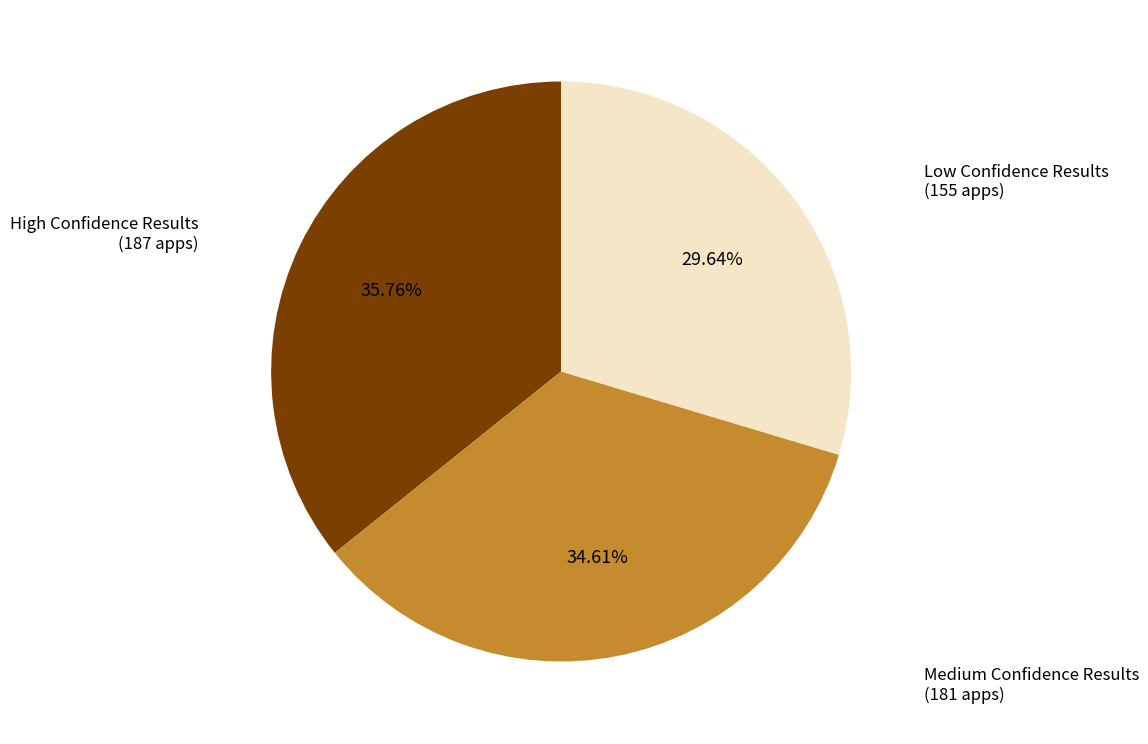

To the nearest percent, what is the difference between the Medium Confidence Results and High Confidence Results slice percentages?

1%